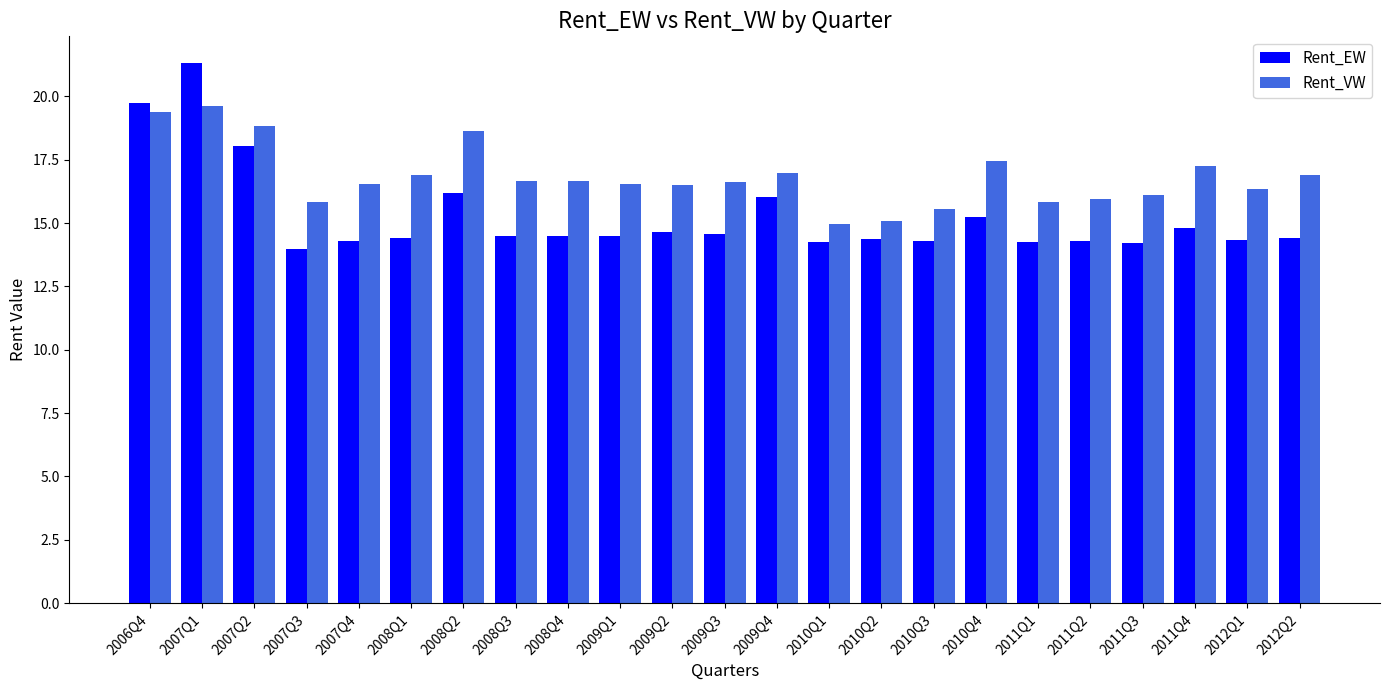

What is the difference between the Rent_VW values at 2006Q4 and 2011Q1?

3.6